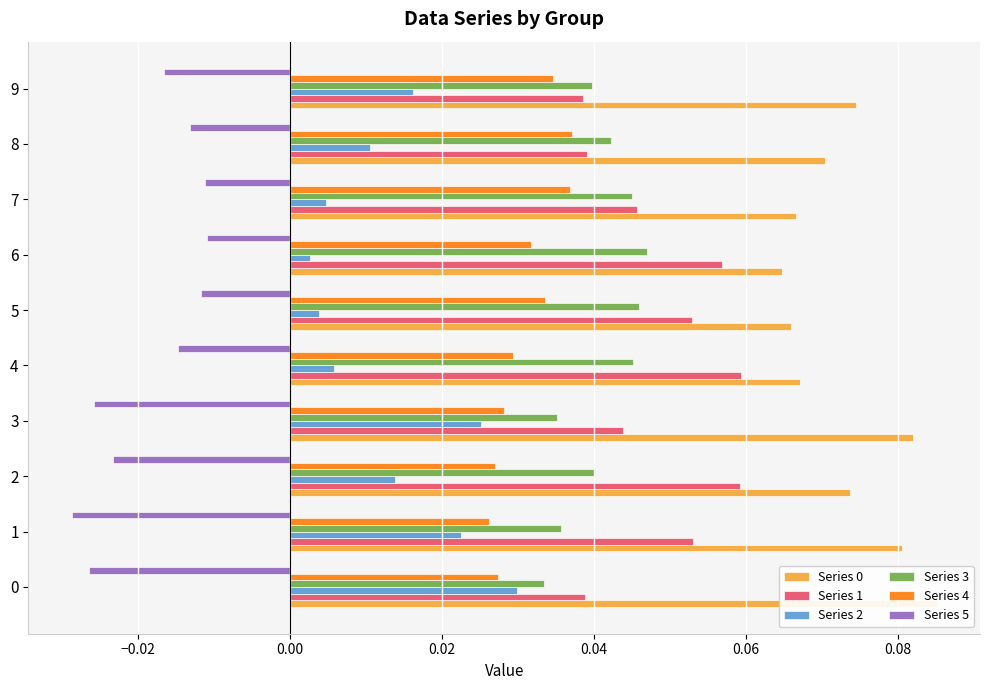

The value of Series 4 at 4 is 0.0. True or false?

False